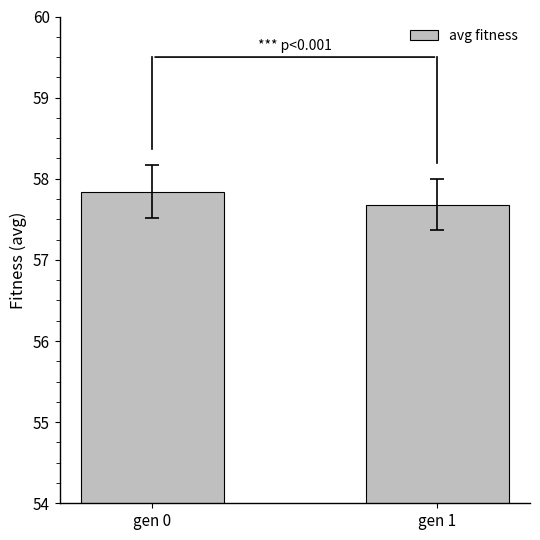

Which has a higher value, gen 1 or gen 0?

gen 0